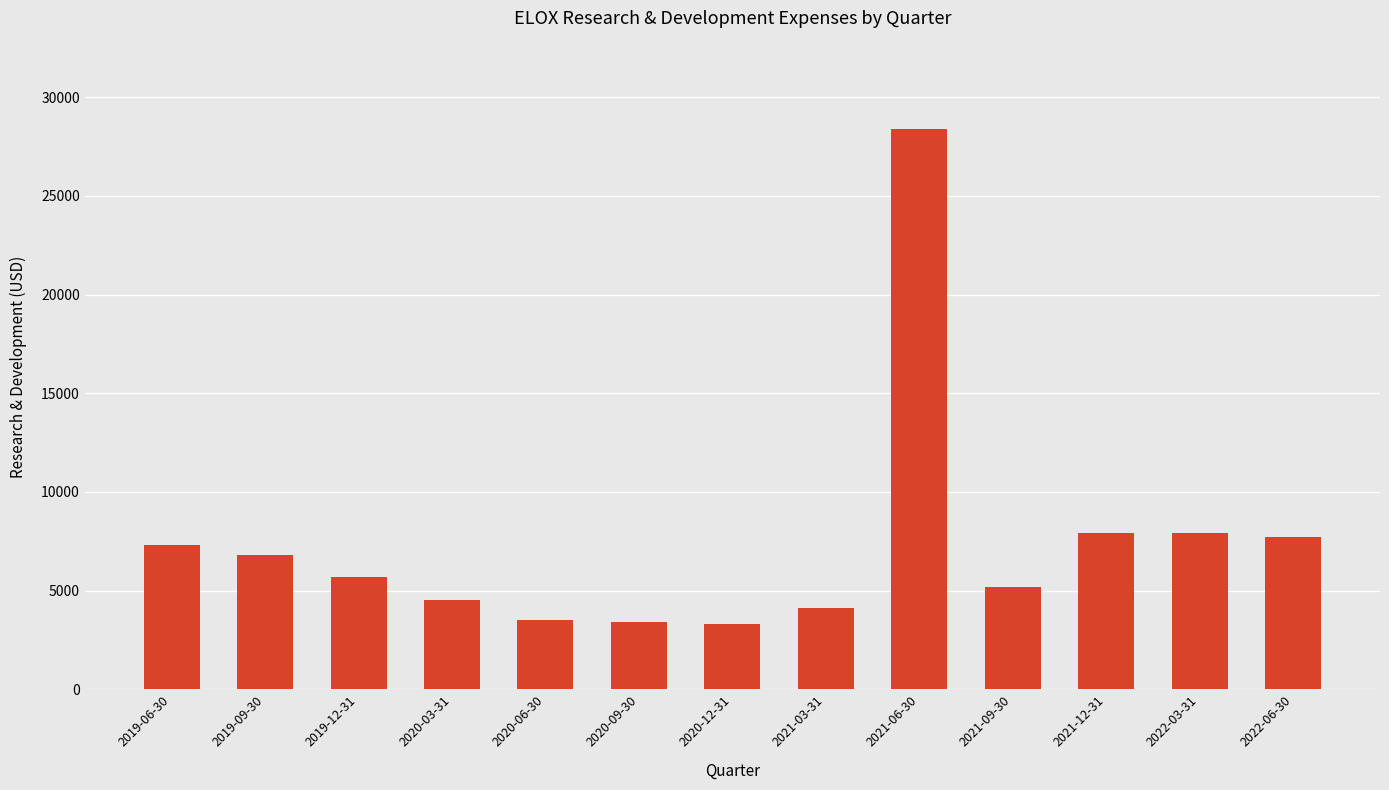

Where does the data first go above 5700?

2019-06-30